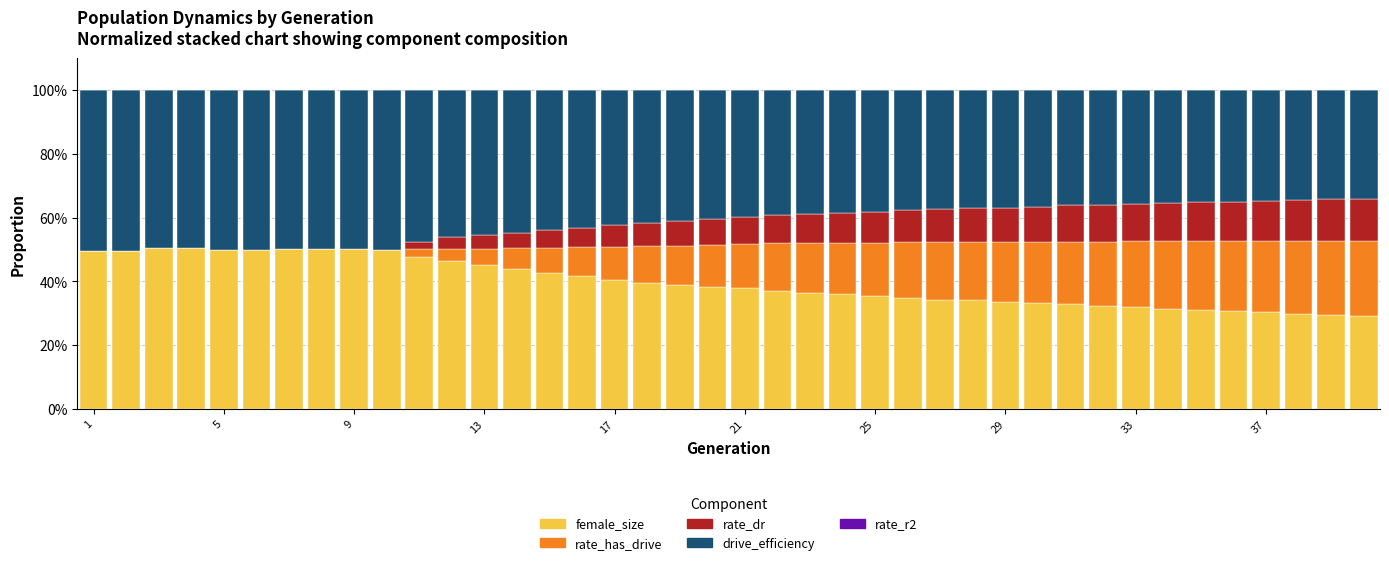

What is the maximum value for female_size?

50.5